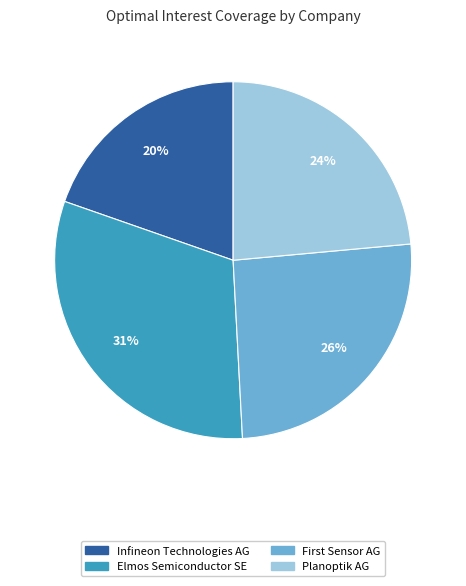

Is there any slice that represents more than half of the pie?

No